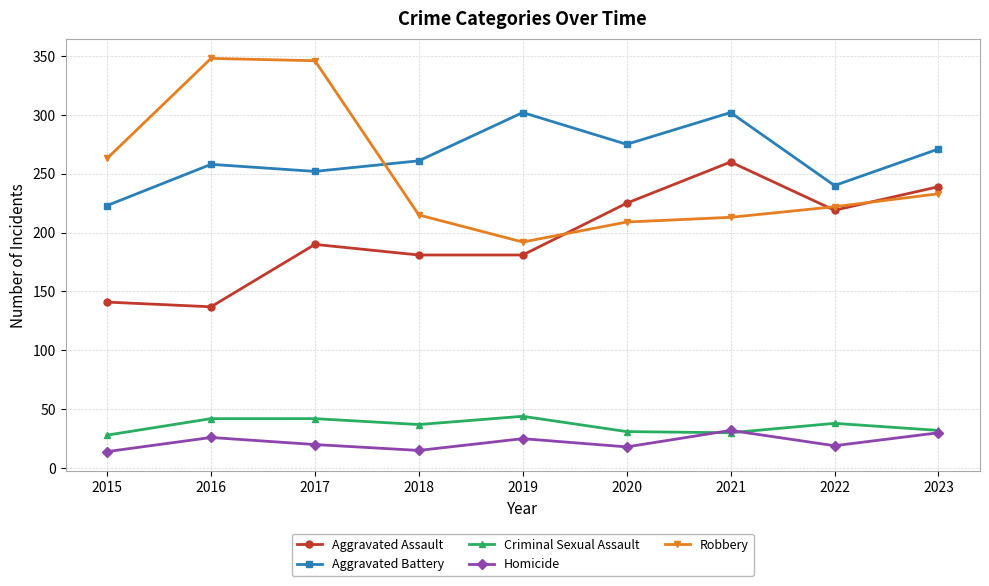

What are all the series names shown in the legend?

Aggravated Assault, Aggravated Battery, Criminal Sexual Assault, Homicide, Robbery